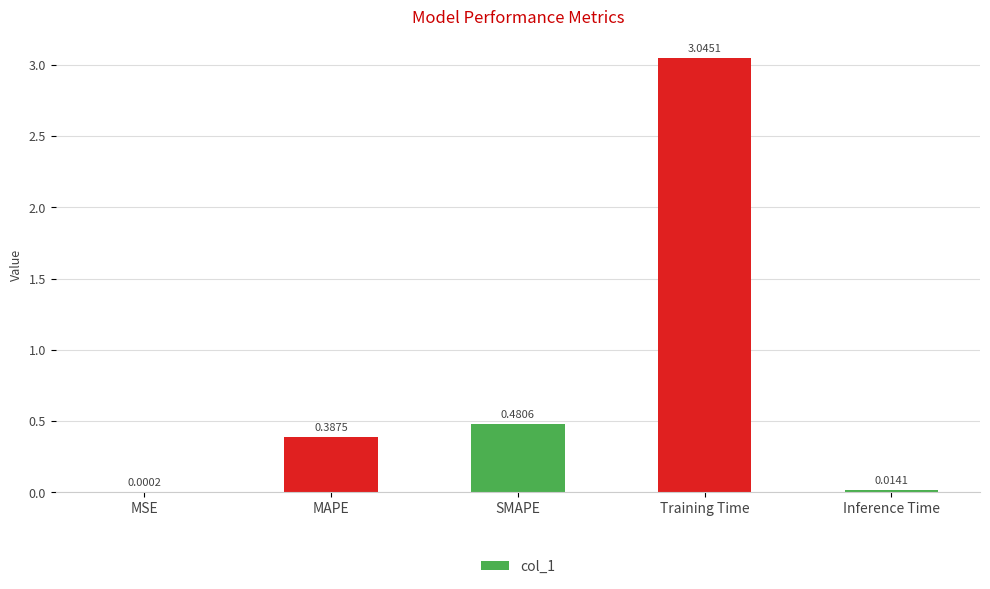

What is the change in value from MSE to MAPE?

+0.4